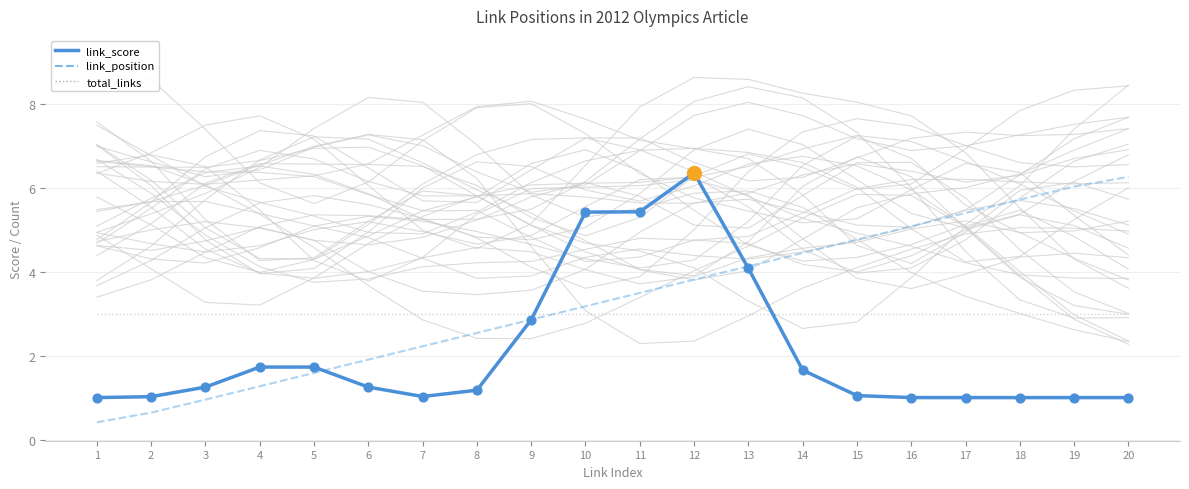

What is the total value across all series at 19?

10.0